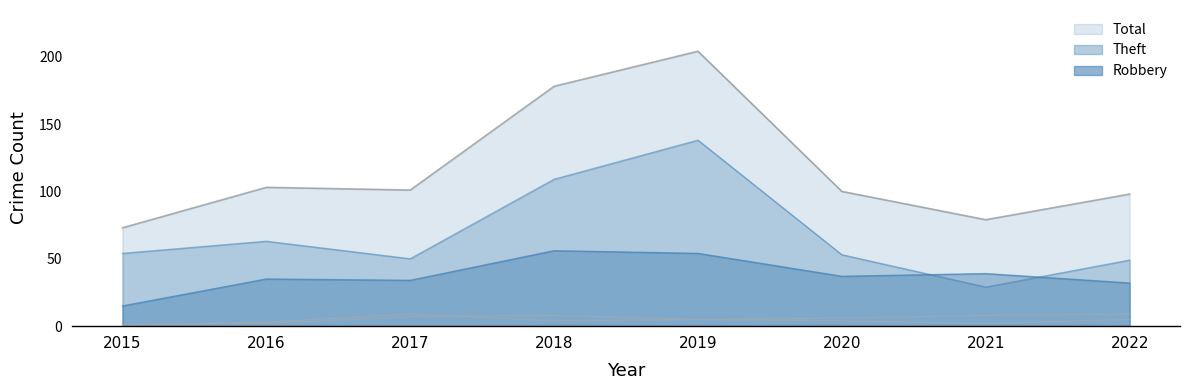

Reading right to left, list all the values displayed in this chart.

Robbery: 32	39	37	54	56	34	35	15
Theft: 49	29	53	138	109	50	63	54
Aggravated Assault: 5	2	4	5	8	7	2	1
Aggravated Battery: 9	8	6	5	4	9	3	1
Total: 98	79	100	204	178	101	103	73